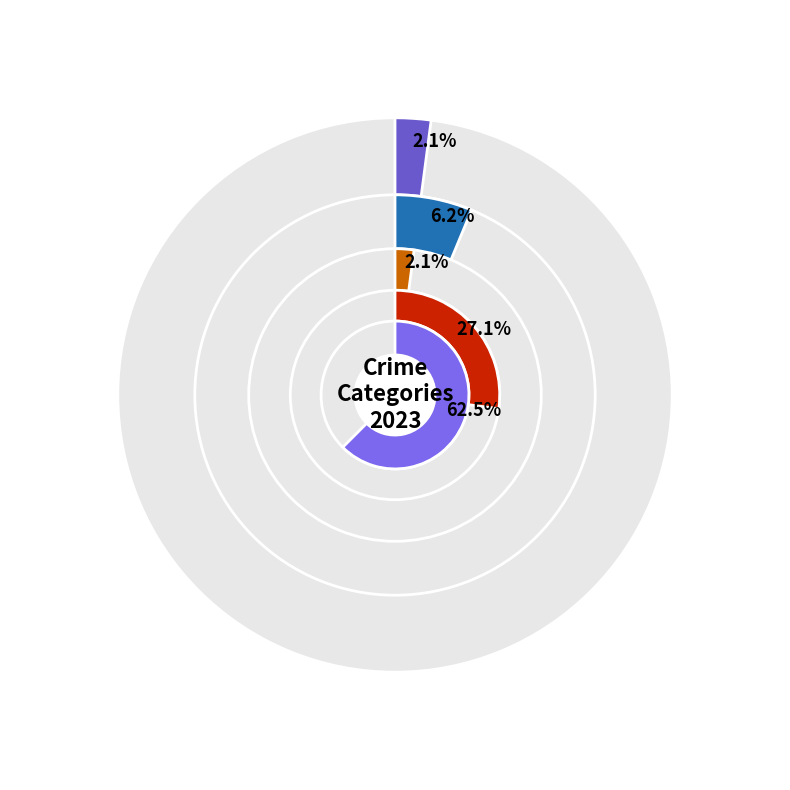

Is it true that Aggravated Assault is 1% of the pie?

False